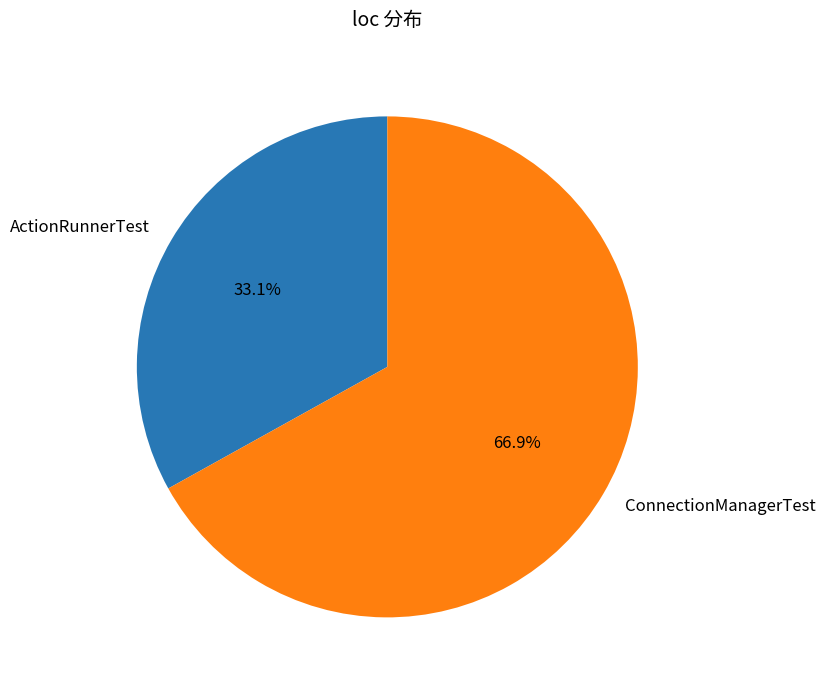

To the nearest percent, what is the difference between the ActionRunnerTest and ConnectionManagerTest slice percentages?

34%